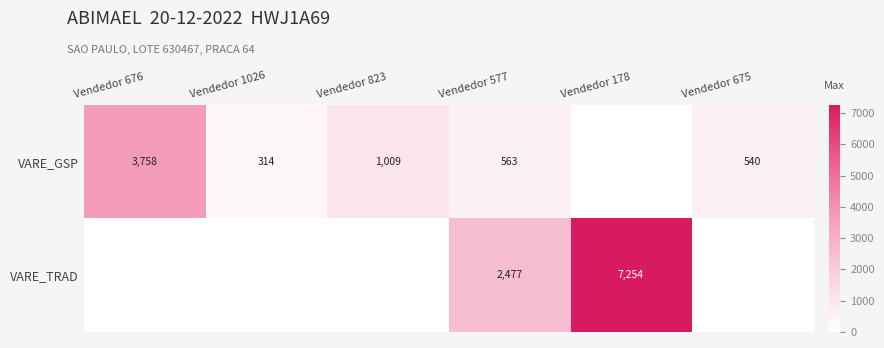

Which label corresponds to the largest value in the chart?

Vendedor 178